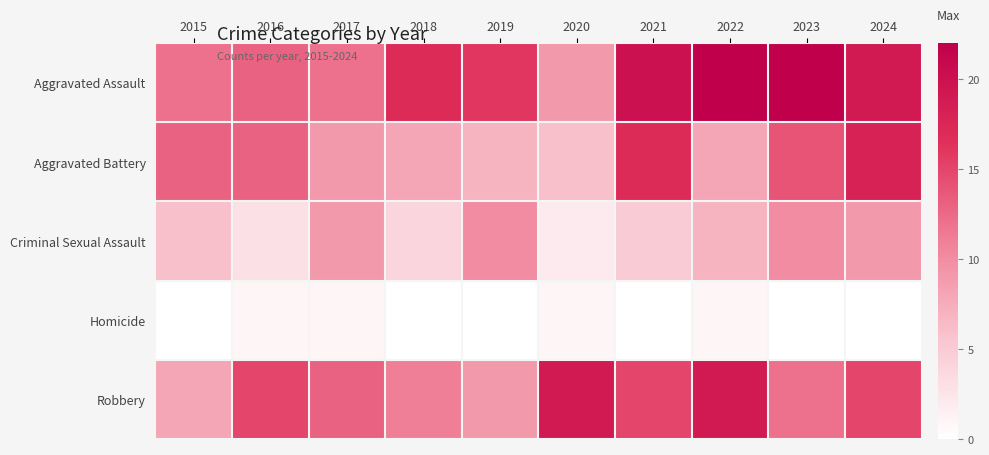

What is the total value across all series at 2016?

45